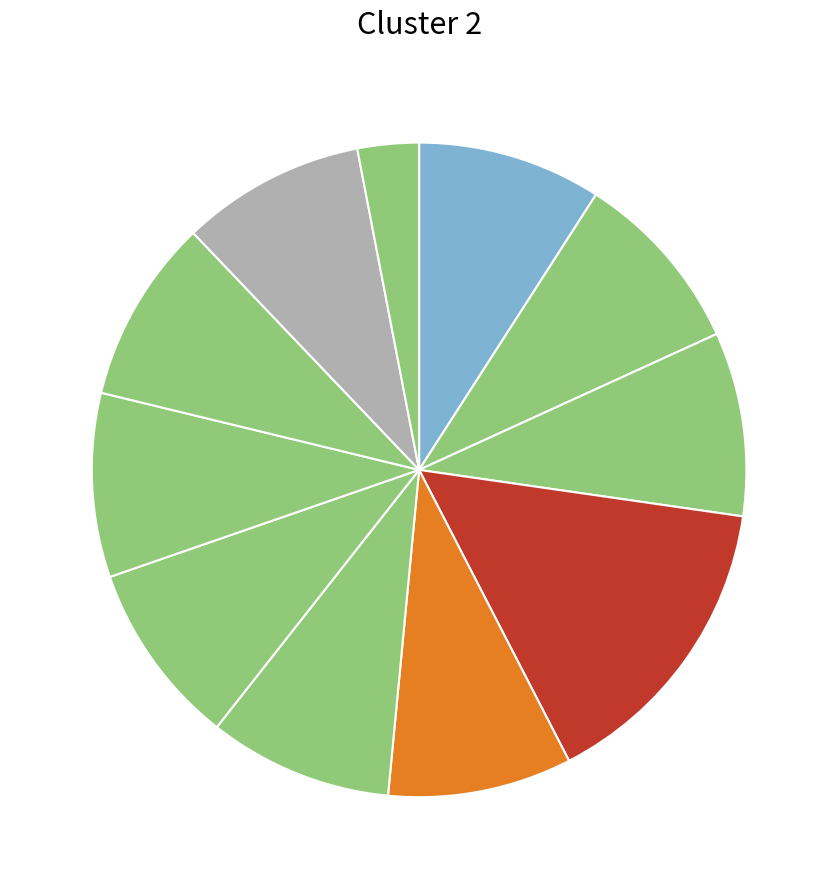

How many slices are in this pie chart?

11